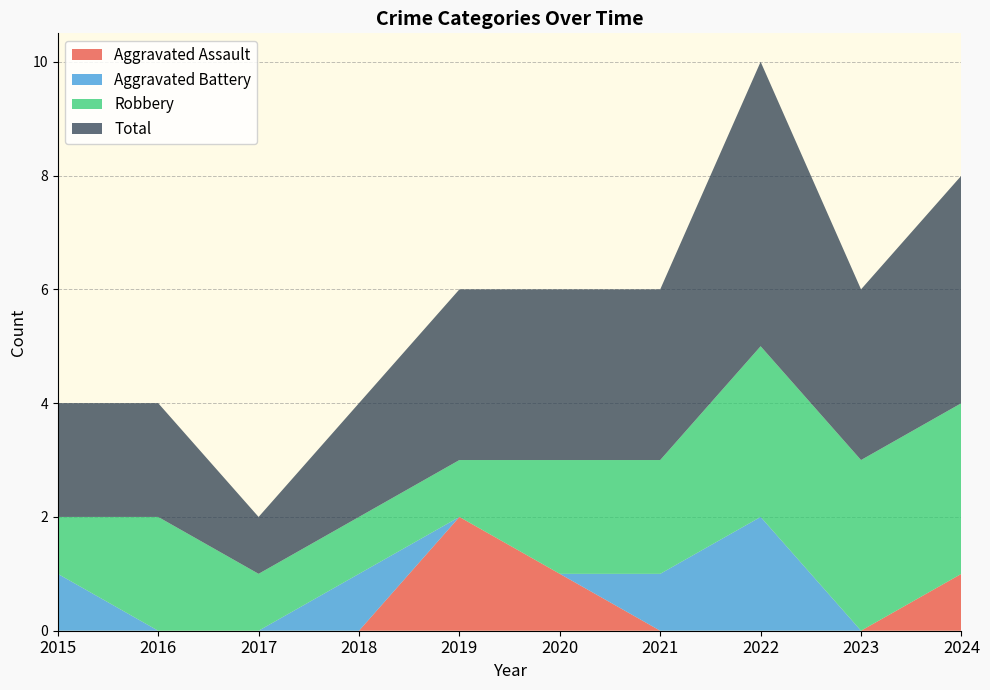

Reading right to left, transcribe all the data shown in this chart.

Aggravated Assault: 1	0	0	0	1	2	0	0	0	0
Aggravated Battery: 0	0	2	1	0	0	1	0	0	1
Robbery: 3	3	3	2	2	1	1	1	2	1
Total: 4	3	5	3	3	3	2	1	2	2